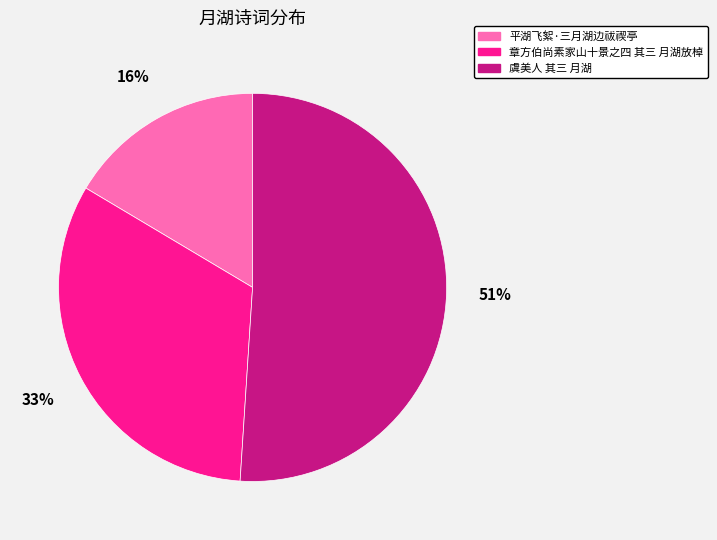

To the nearest percent, what percentage of the pie is 章方伯尚素家山十景之四 其三 月湖放棹?

33%